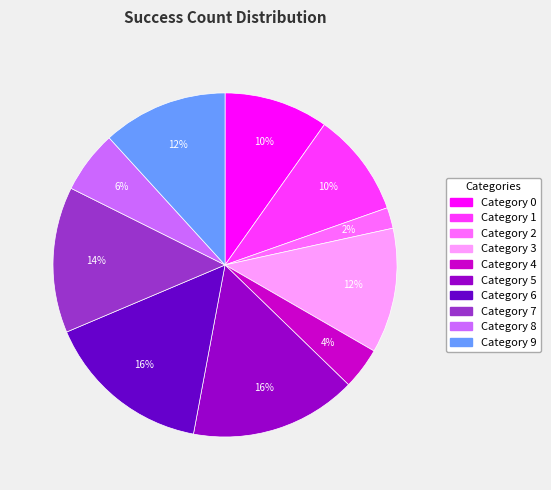

Does any single category account for the majority?

No